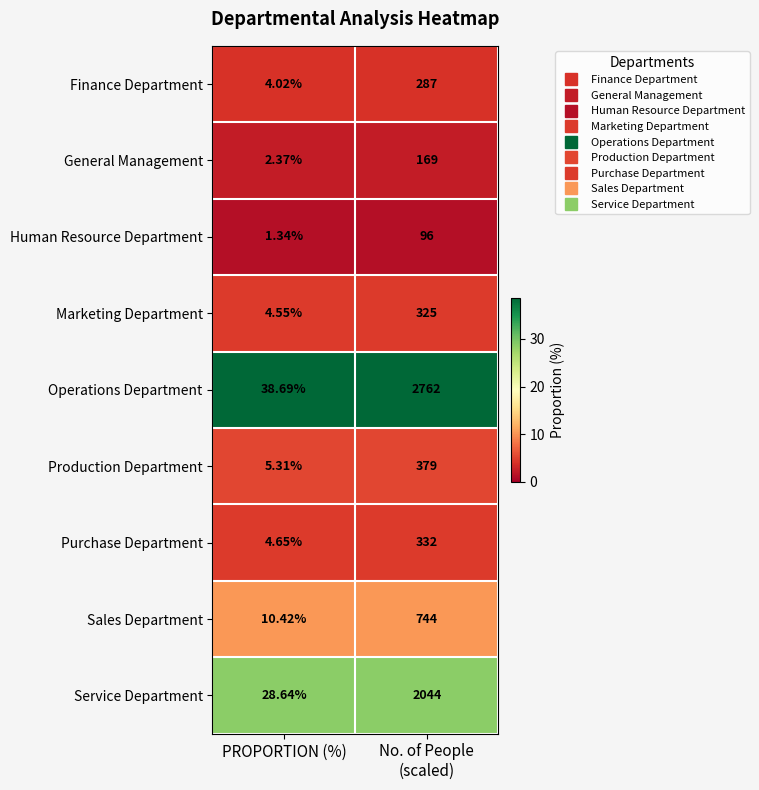

Which series has the largest range (max minus min)?

Operations Department